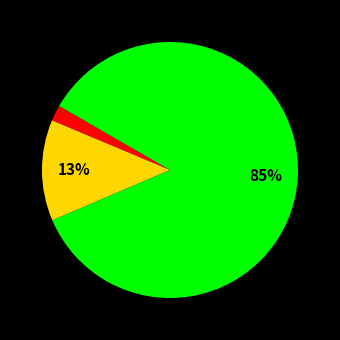

Does any single category account for the majority?

Yes